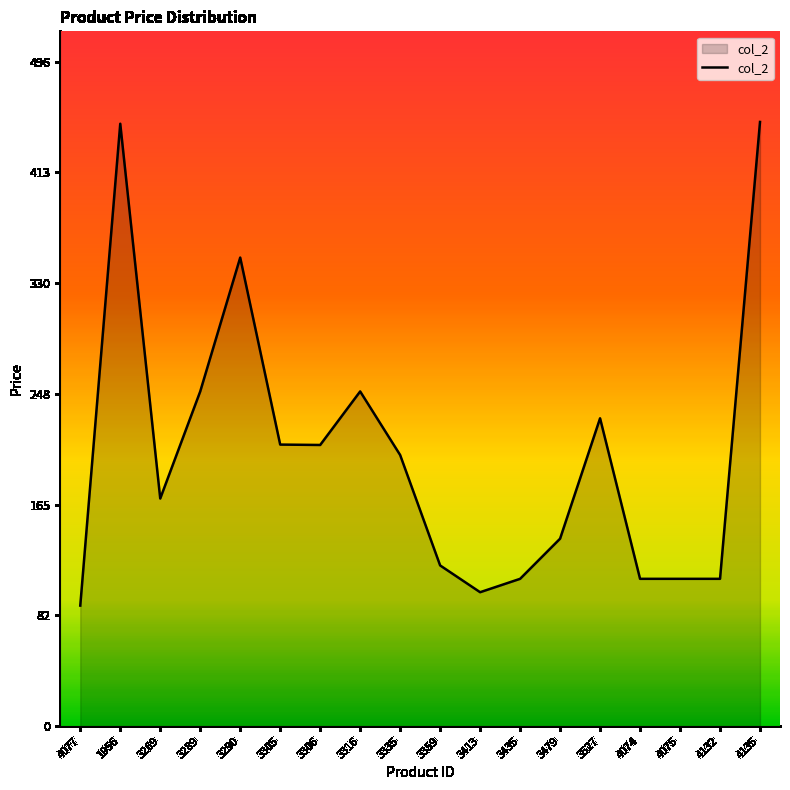

True or false: there are more than 1 points higher than both neighbors.

True